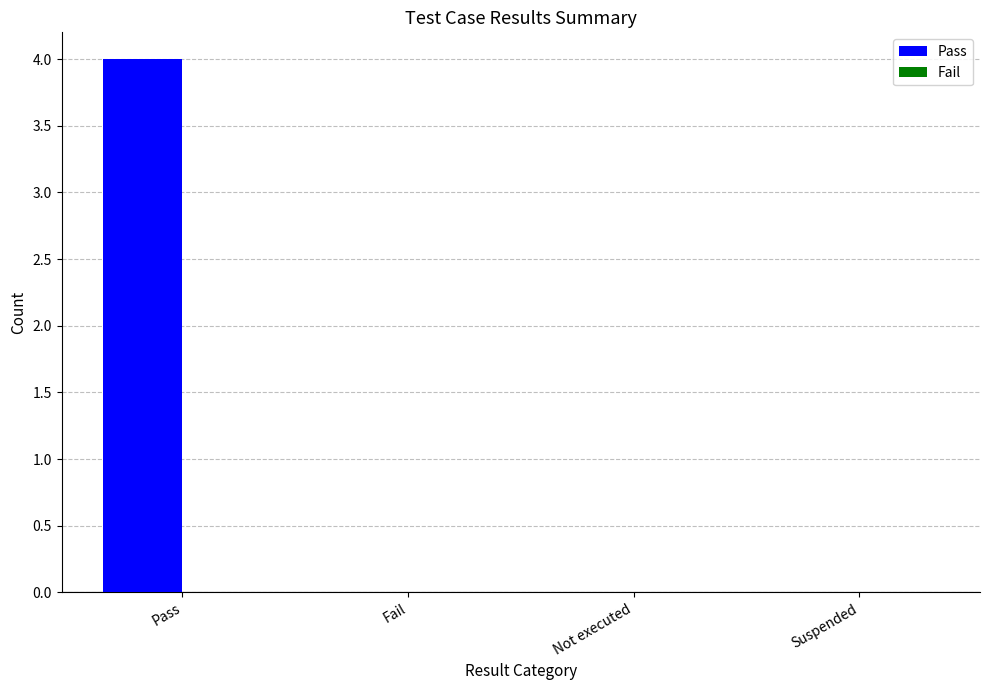

Is it true that the value at Not executed is 0?

True